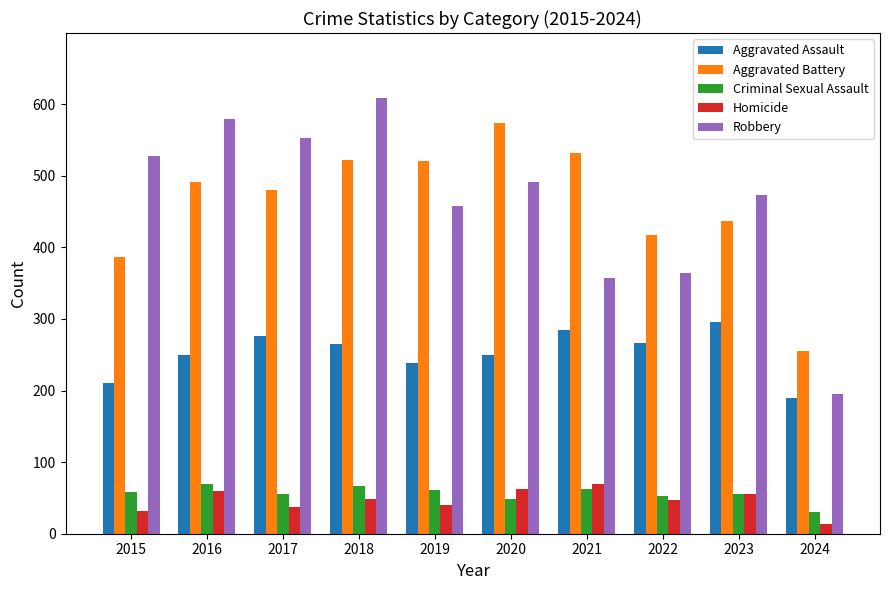

What is the total value across all series at 2016?

1448